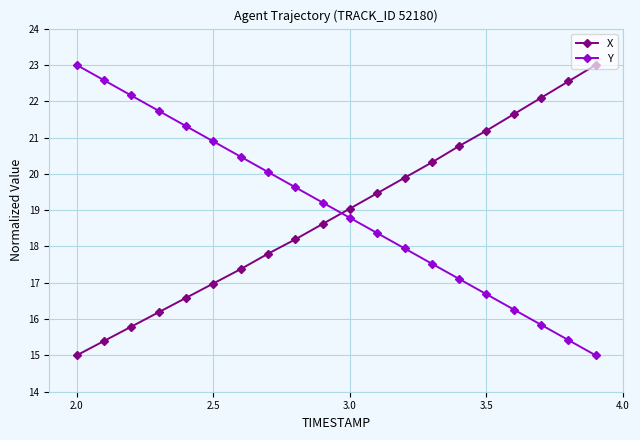

What is the difference between the maximum and minimum values in the X series?

8.0